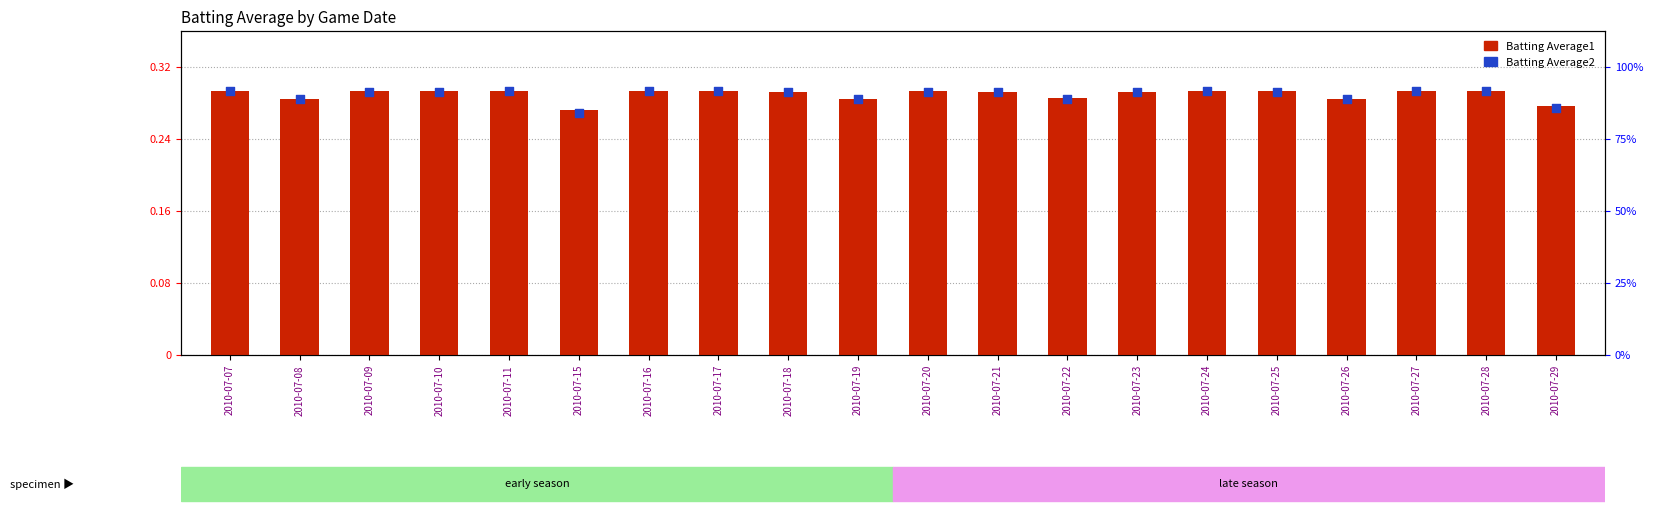

What are all the series names shown in the legend?

Batting Average1, Batting Average2